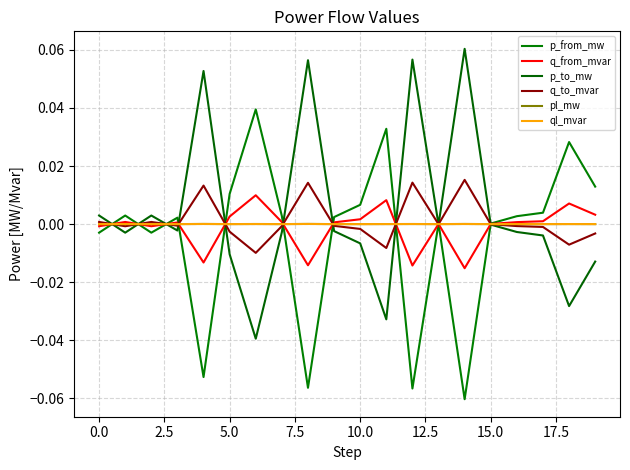

How many lines are shown in the chart?

6